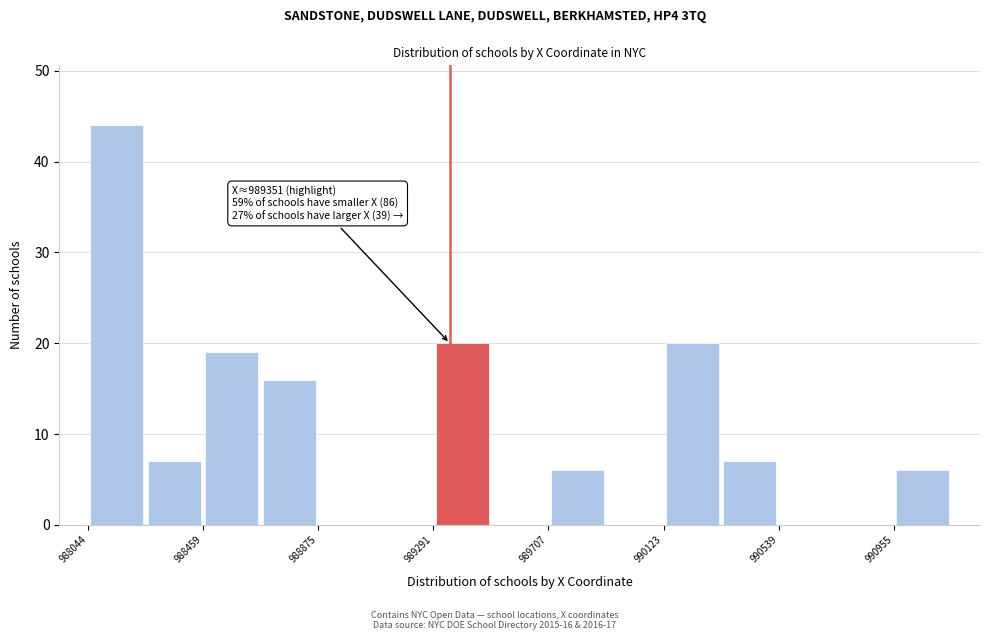

Over which range of the x-axis is the bar tallest?

988050 to 988250